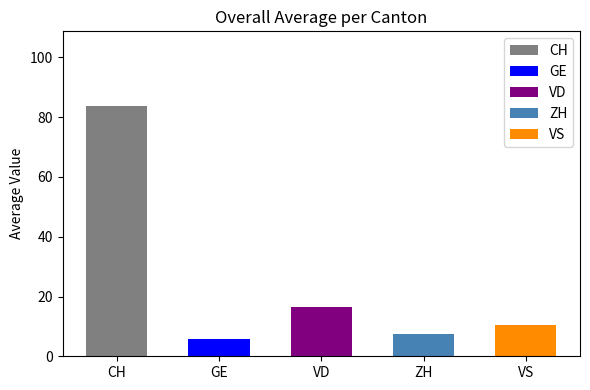

The value of ZH at CH is 8. True or false?

True